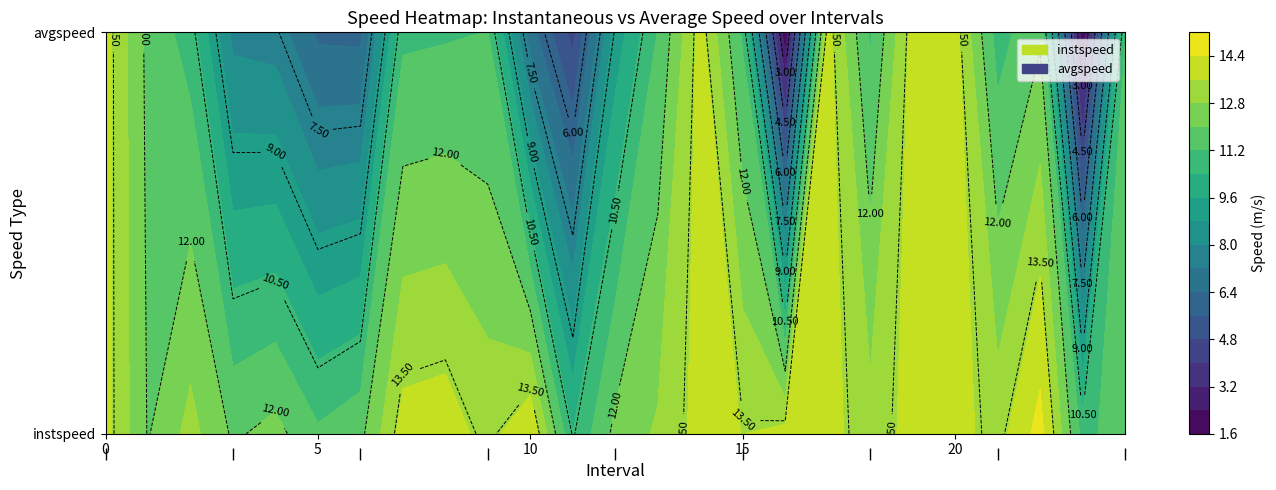

What is the difference between the second highest and minimum values in the 1 series?

12.1